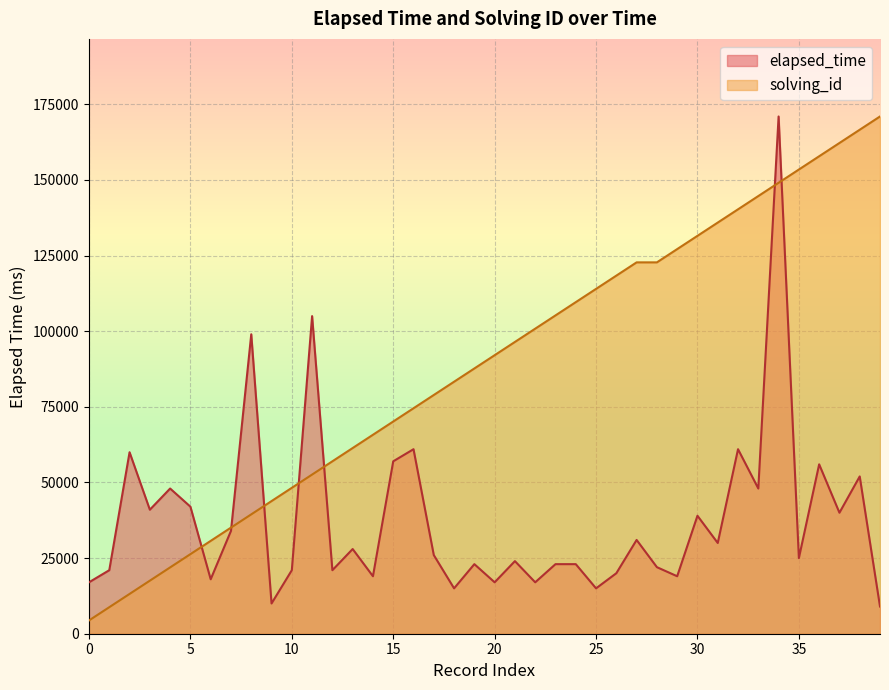

How many times do elapsed_time and solving_id cross each other?

7